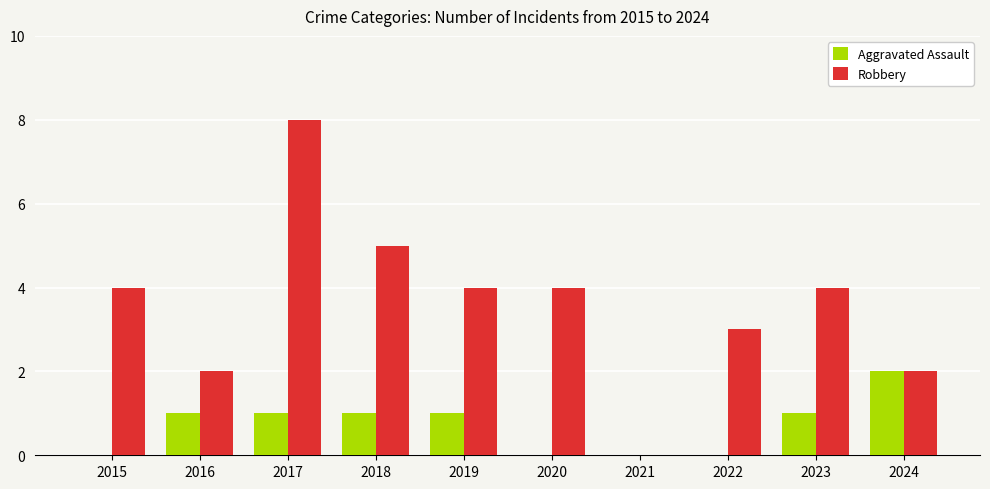

The value of Robbery at 2016 is 3. True or false?

False